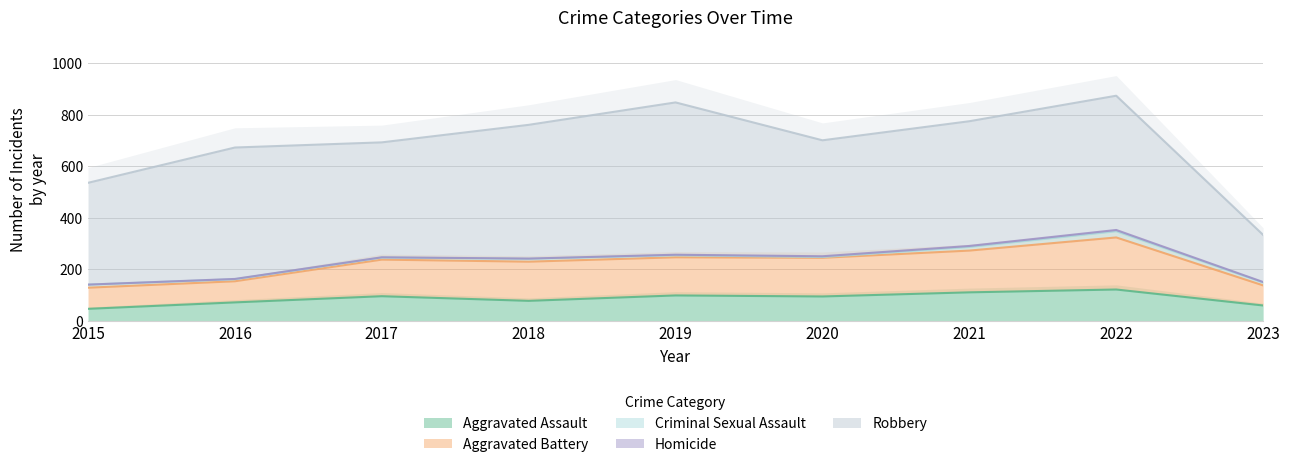

The value of Robbery at 2023 is 248. True or false?

False